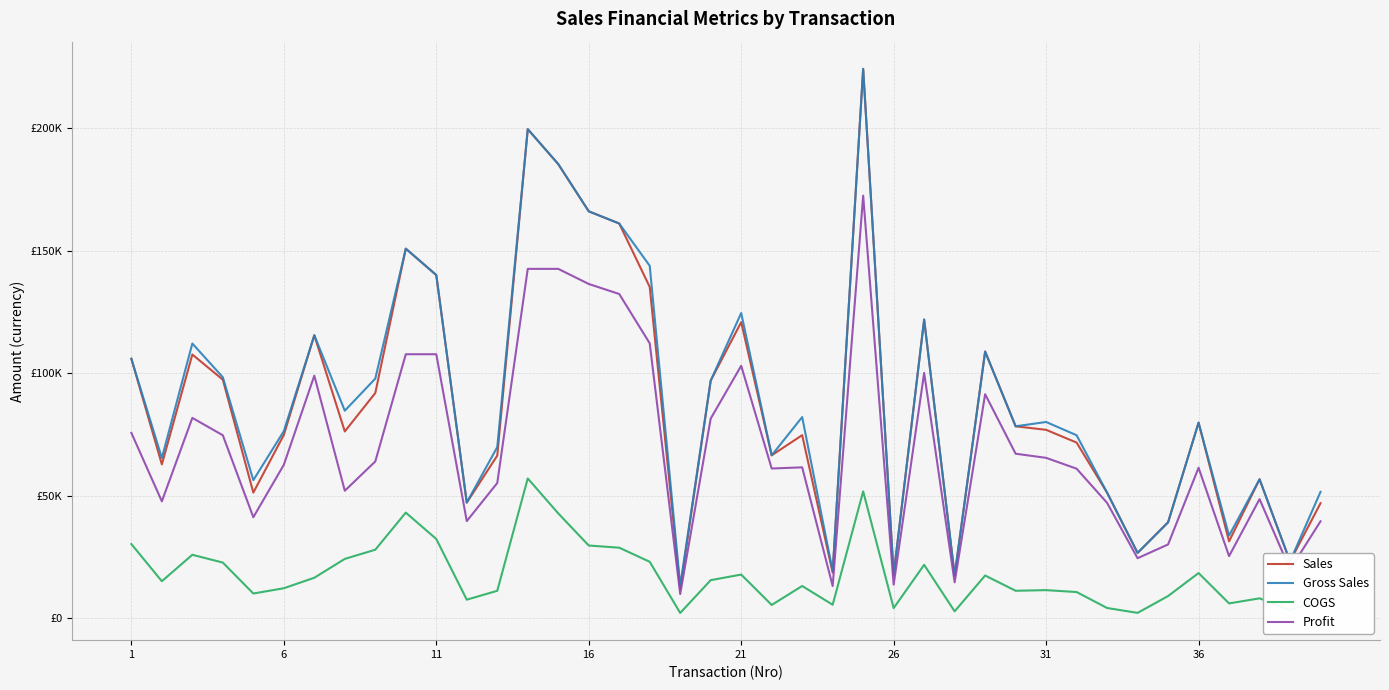

Reading left to right, transcribe all the data shown in this chart.

Sales: 105910	62774	107640	97361	51265	74823	115500	76230	91922	150850	140075	47175	66357	199640	185380	166096	161112	135219	11970	97000	120834	66489	74711	18604	224250	17810	121912	17450	108850	78330	76890	71688	51226	26640	39130	79820	31352	56700	23184	46934
Gross Sales: 105910	65390	112125	98345	56336	76350	115500	84700	97790	150850	140075	47175	69850	199640	185380	166096	161112	143850	13300	97000	124572	66489	82100	19180	224250	17810	121912	17450	108850	78330	80094	74676	51226	26640	39130	79820	33712	56700	23184	51576
COGS: 30260	15090	25875	22695	10060	12216	16500	24200	27940	43100	32325	7548	11176	57040	42780	29660	28770	23016	2128	15520	17796	5391	13136	5480	51750	4110	21770	2792	17416	11190	11442	10668	4153	2160	9030	18420	6020	8100	3312	7368
Profit: 75650	47684	81765	74666	41205	62607	99000	52030	63982	107750	107750	39627	55181	142600	142600	136436	132342	112203	9842	81480	103038	61098	61575	13124	172500	13700	100142	14658	91434	67140	65448	61020	47073	24480	30100	61400	25332	48600	19872	39566